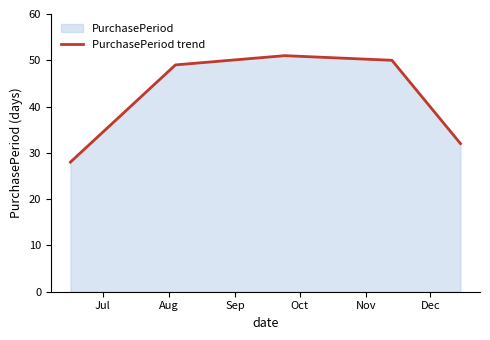

What is the smallest value displayed?

28